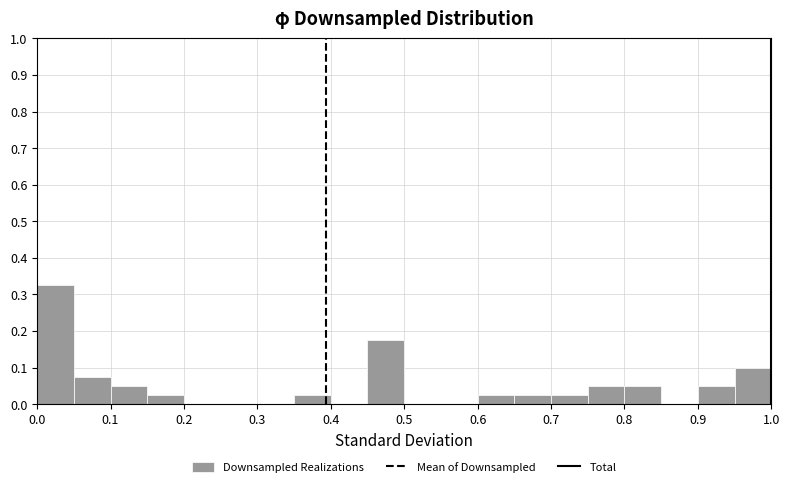

Reading left to right, transcribe this chart: for each bar, give the range it covers on the x-axis and its height. The values are not printed on the chart, so give them approximately, as read against the axis.

0.00 to 0.05: 0.33
0.05 to 0.10: 0.08
0.10 to 0.15: 0.05
0.15 to 0.20: 0.03
0.20 to 0.25: 0
0.25 to 0.30: 0
0.30 to 0.35: 0
0.35 to 0.40: 0.03
0.40 to 0.45: 0
0.45 to 0.50: 0.18
0.50 to 0.55: 0
0.55 to 0.60: 0
0.60 to 0.65: 0.03
0.65 to 0.70: 0.03
0.70 to 0.75: 0.03
0.75 to 0.80: 0.05
0.80 to 0.85: 0.05
0.85 to 0.90: 0
0.90 to 0.95: 0.05
0.95 to 1.00: 0.10